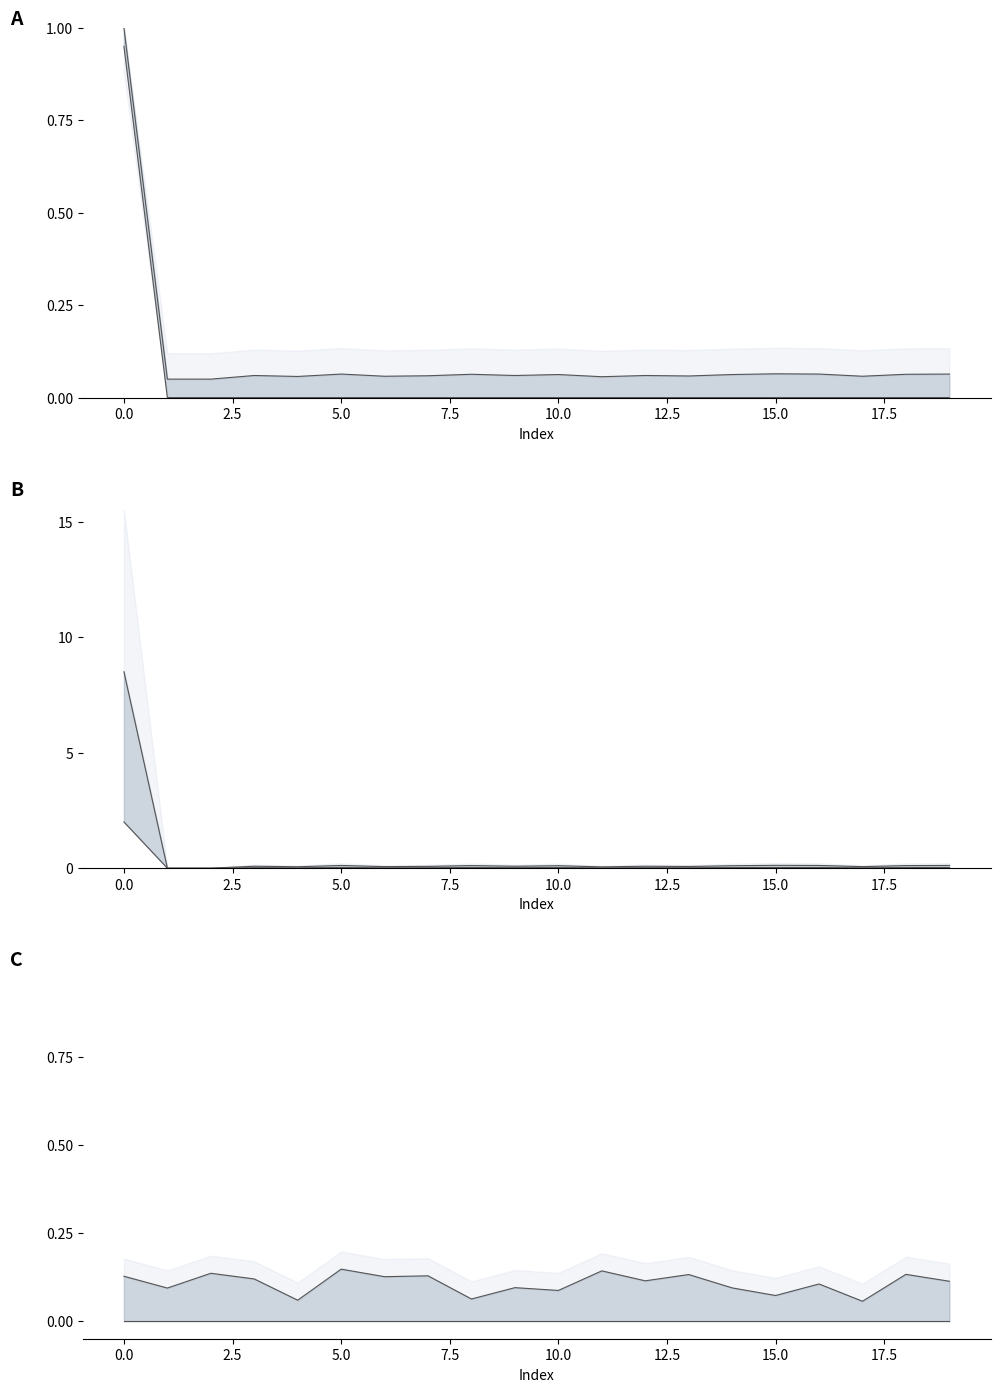

Which series has the largest total across all categories?

upper line